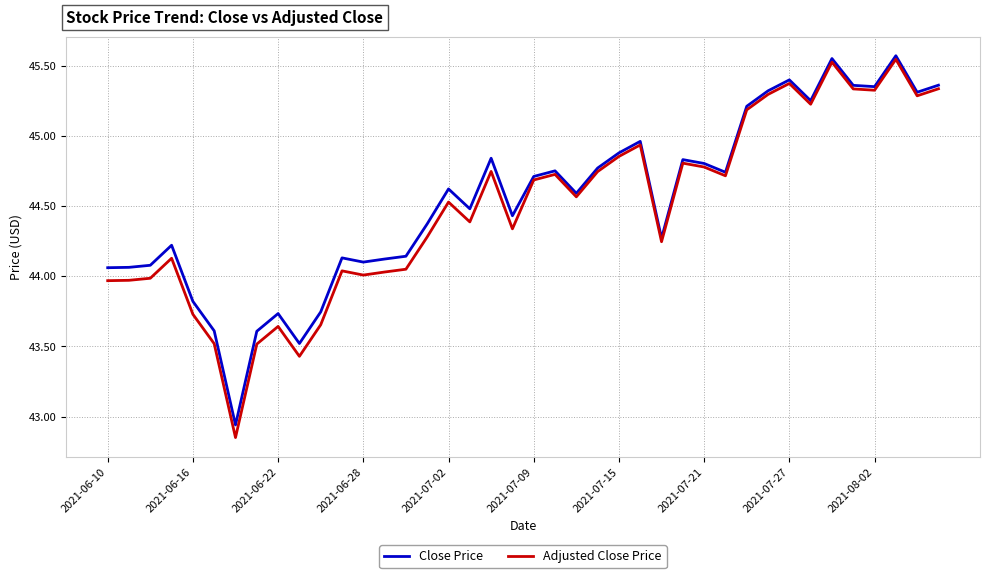

Which series has the widest spread of values?

Adjusted Close Price